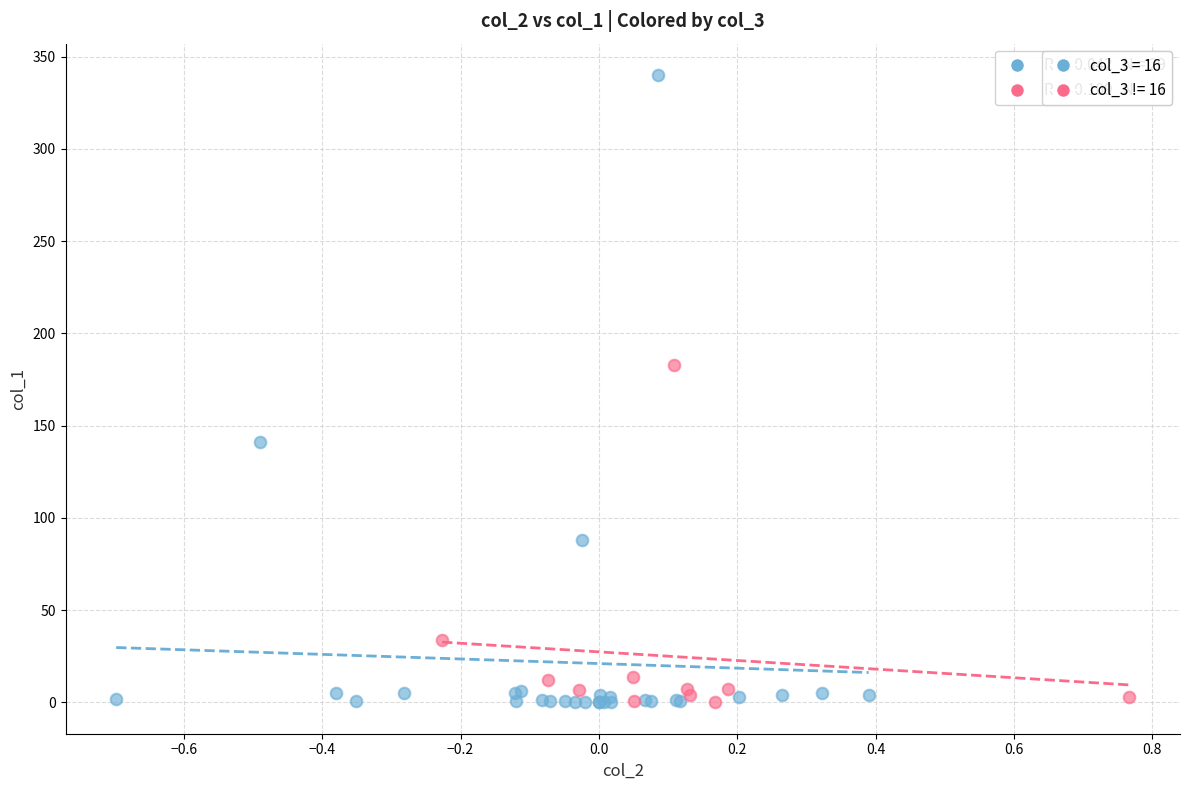

Which series has the largest Y range (max minus min)?

col_3 = 16